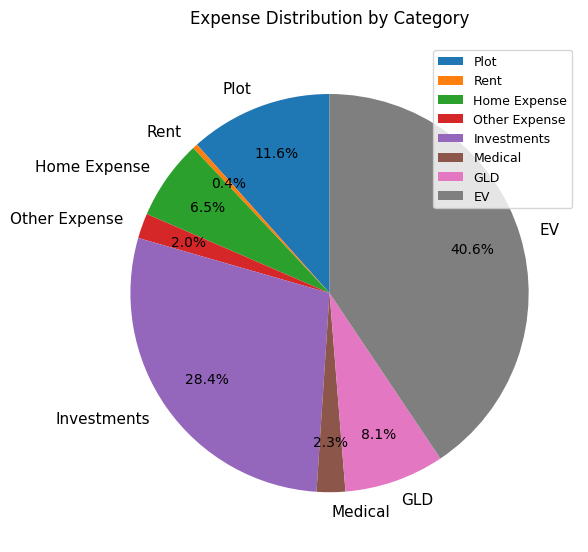

Is it true that Medical is 2% of the pie?

True